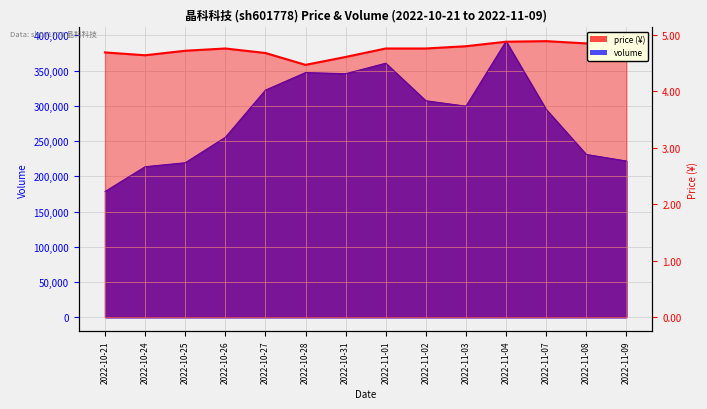

Which label corresponds to the largest value in the chart?

2022-11-04